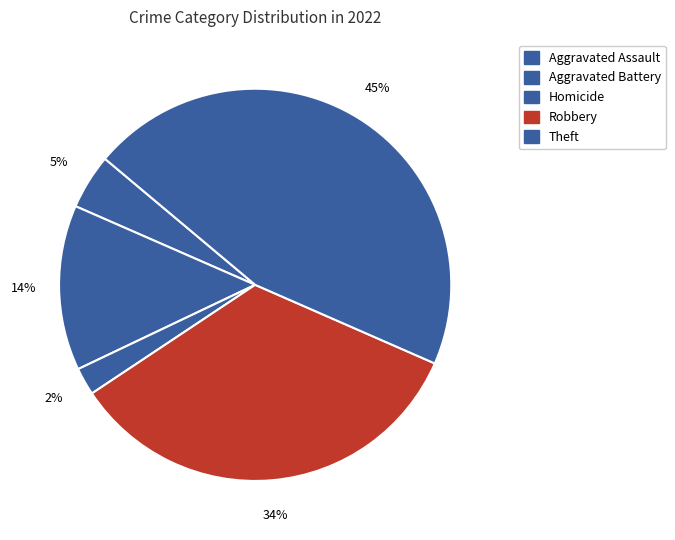

True or false: Aggravated Assault accounts for 17% of the total.

False